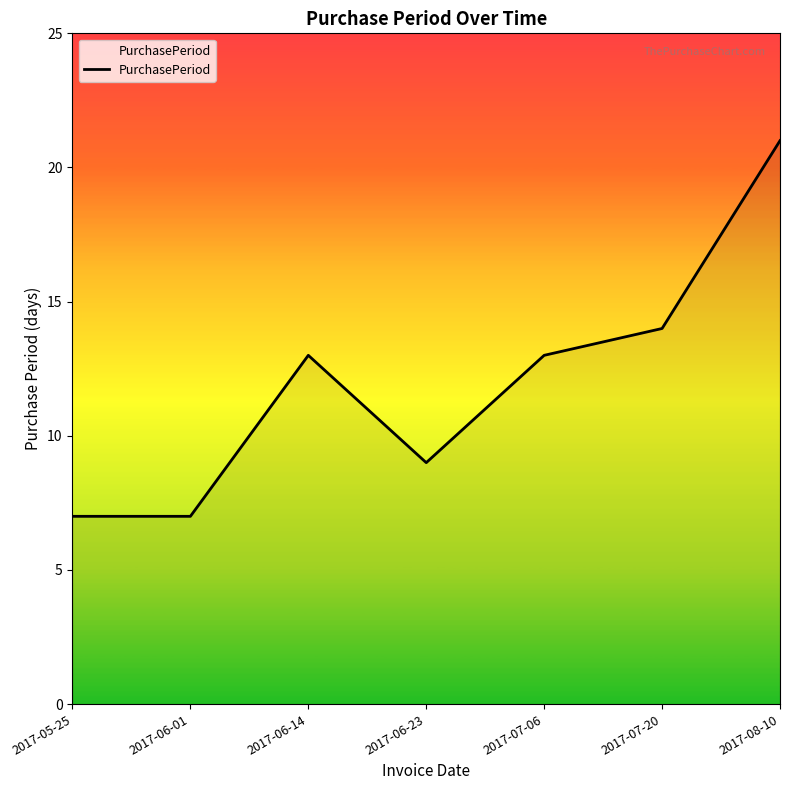

What is the difference between the values at 2017-08-10 and 2017-05-25?

14